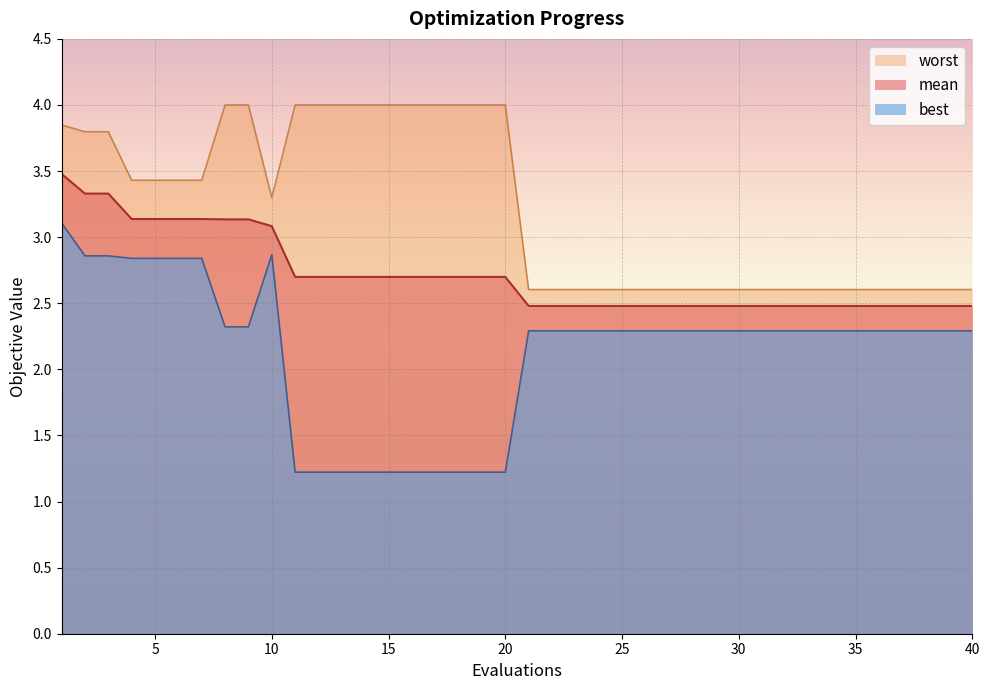

What is the spread (max minus min) of values at 3?

0.9